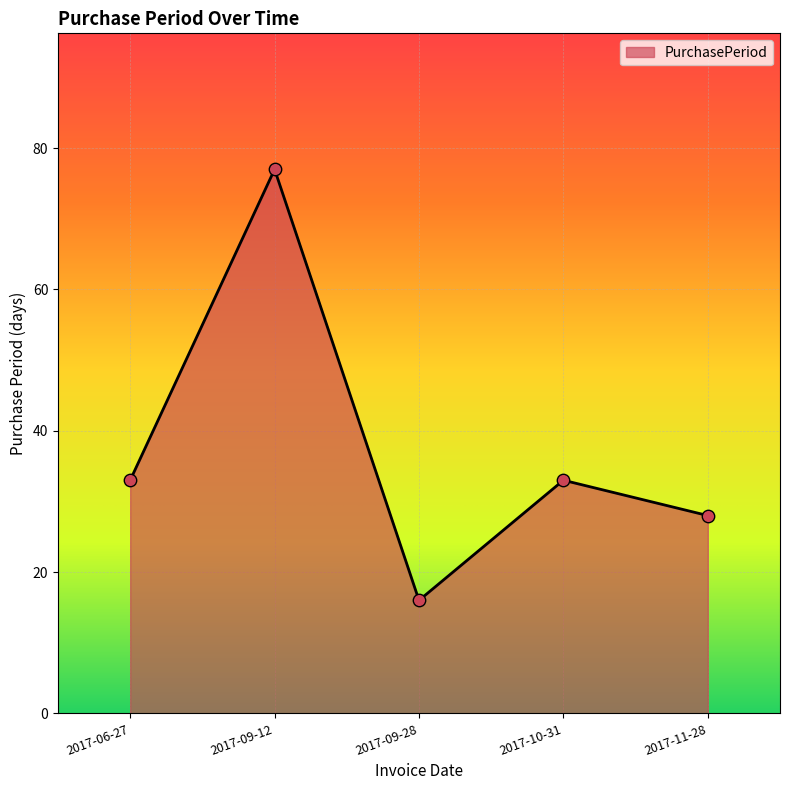

Between 2017-11-28 and 2017-09-12, which is larger?

2017-09-12